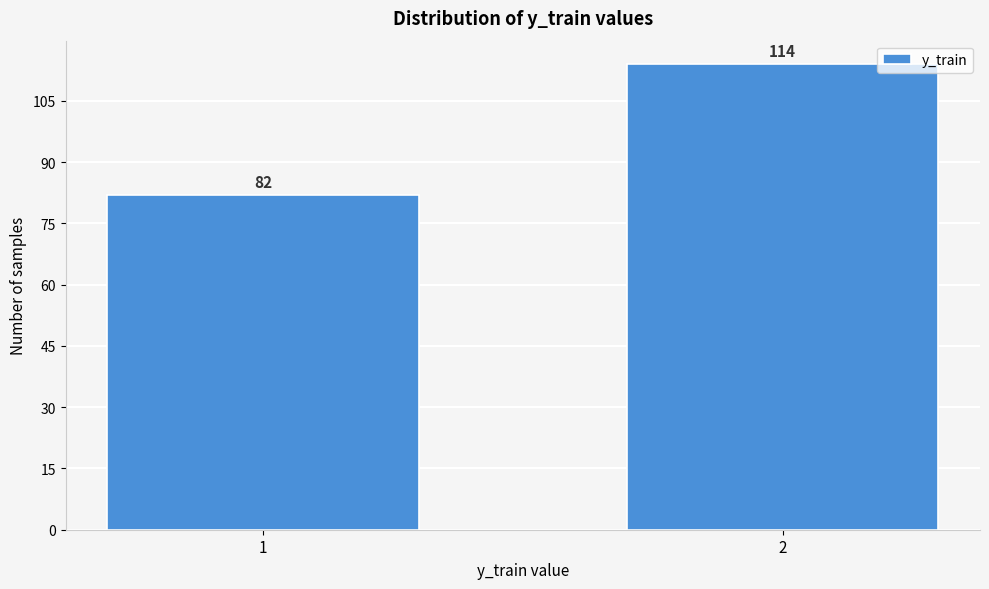

Reading right to left, what are all the values shown in this chart?

114	82